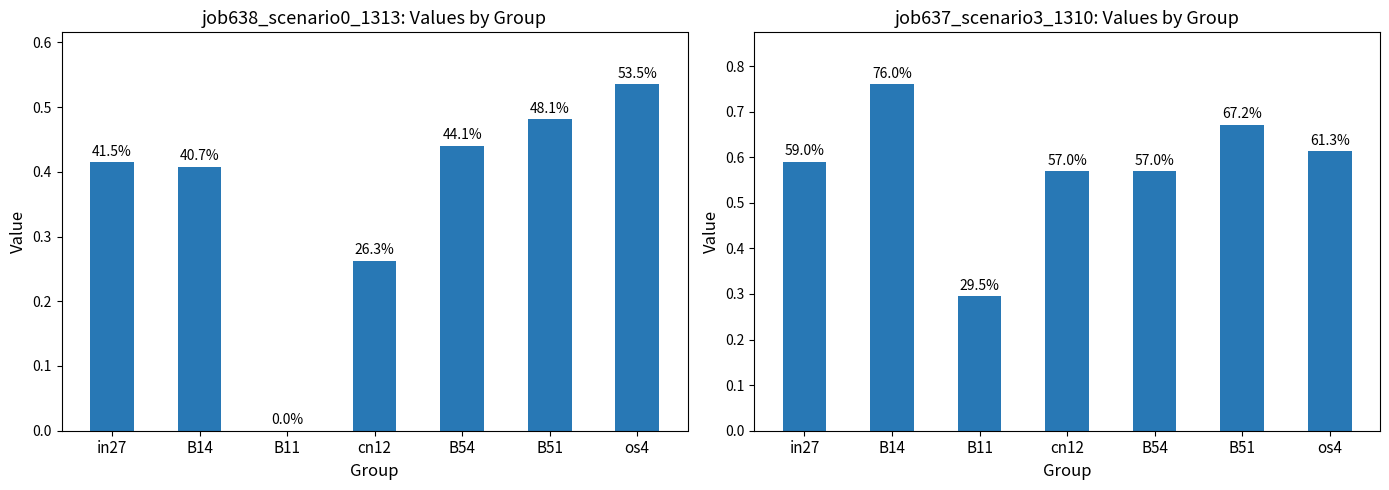

Rank the categories by job638_scenario0_1313 value from highest to lowest.

os4, B51, B54, in27, B14, cn12, B11